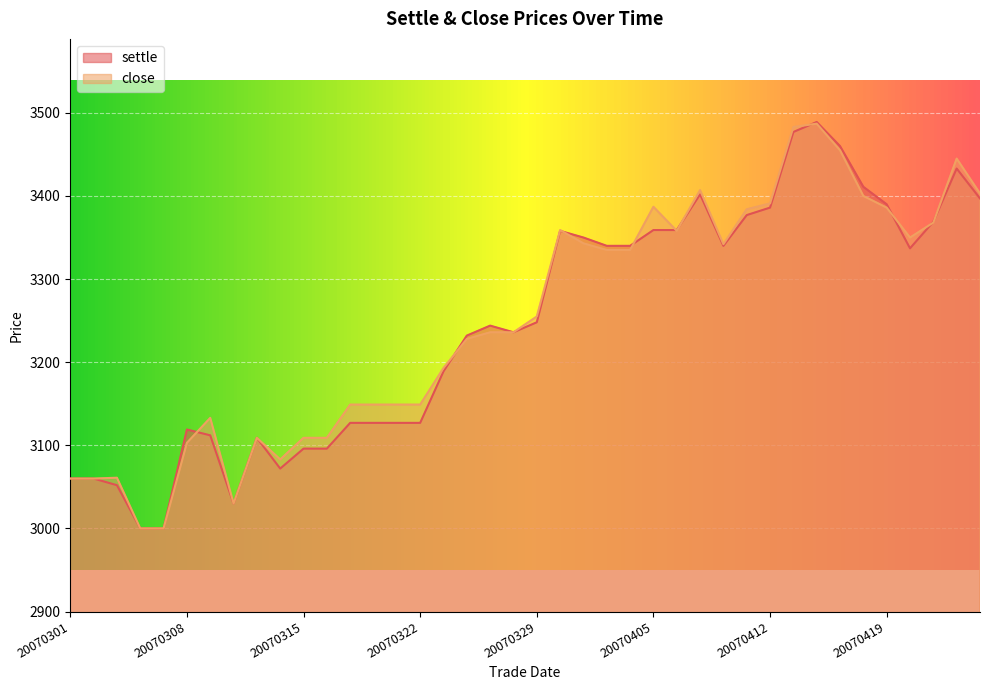

Count the number of data series in this chart.

2